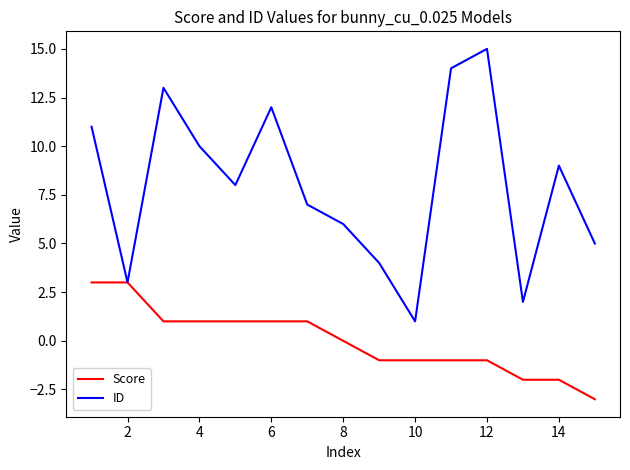

What is the difference between the maximum and minimum values in the Score series?

6